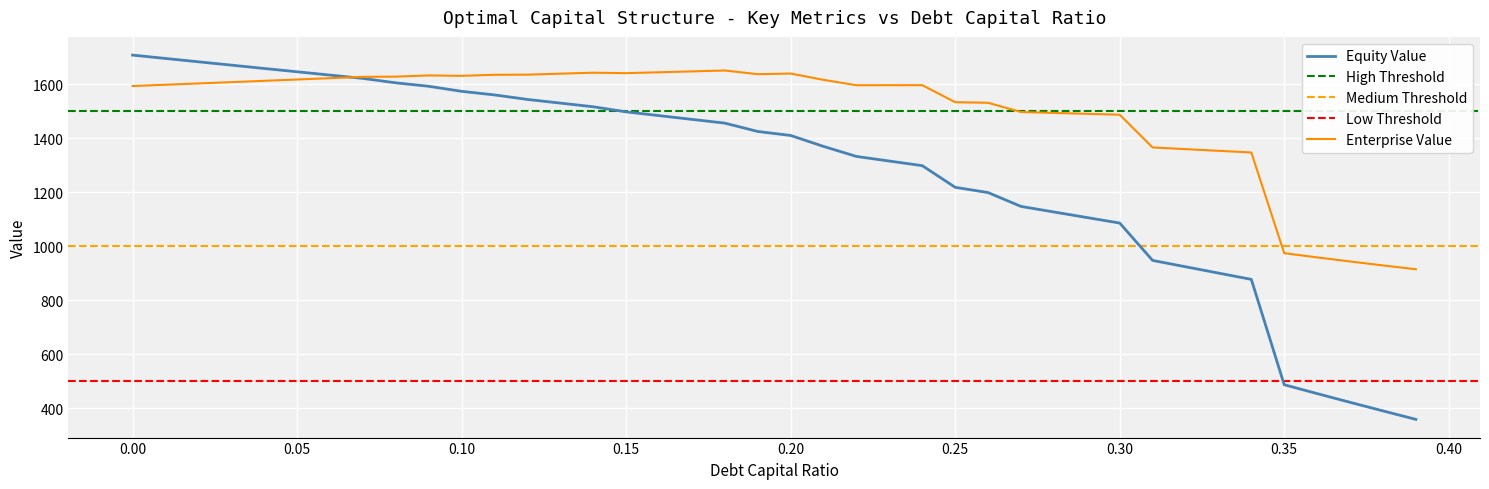

What is the difference between the equity_value values at 0.12 and 0.16?

59.9